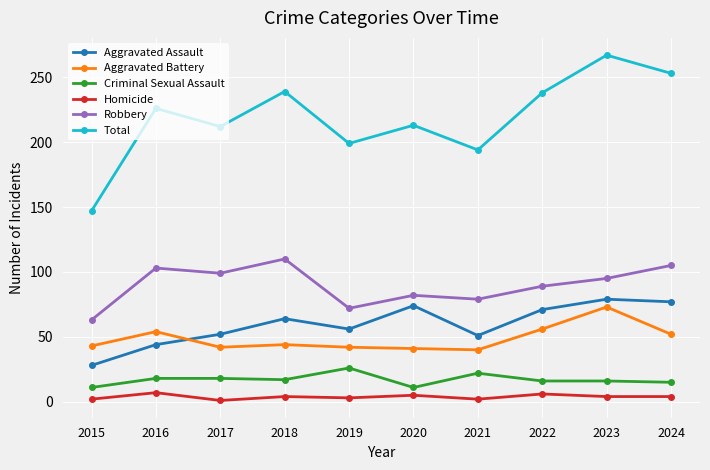

True or false: Homicide and Robbery cross at least once.

False